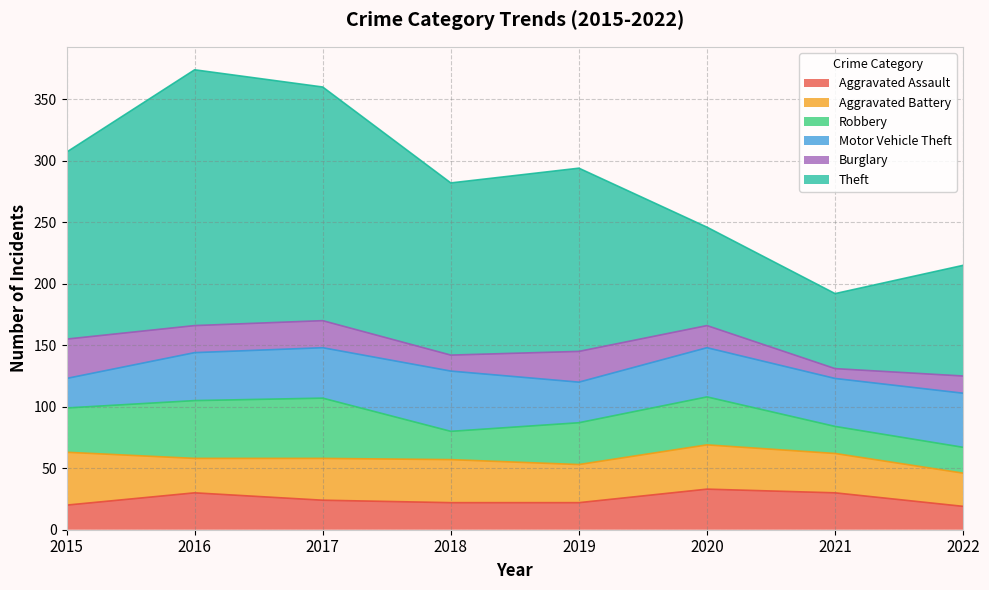

What is the difference between the highest and lowest values at 2019?

127